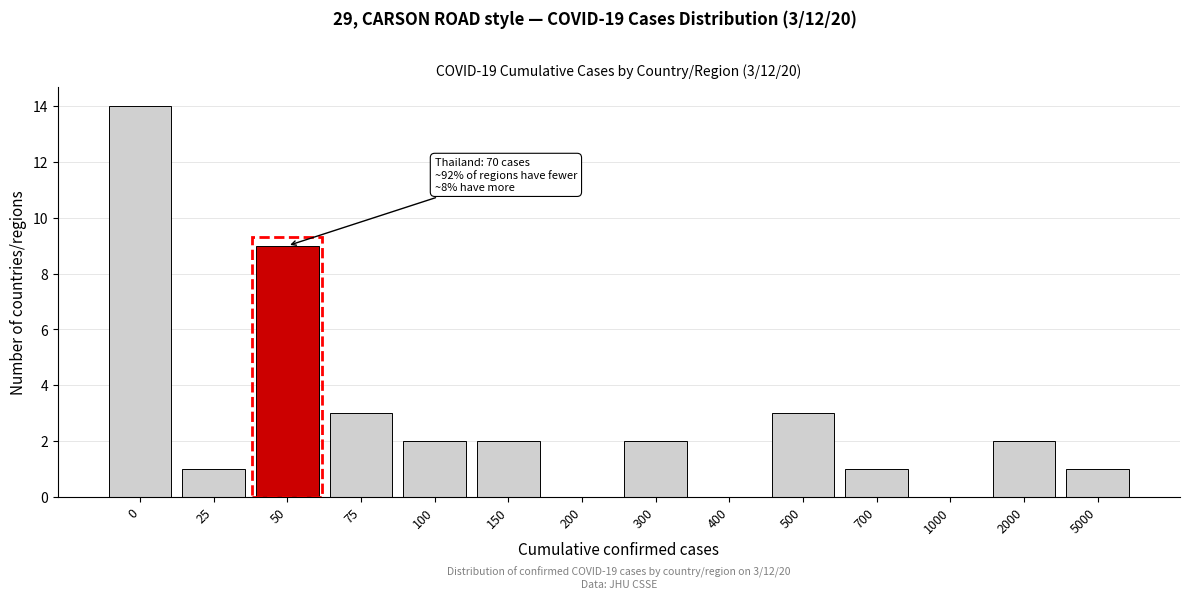

Reading left to right, extract all data points from this chart.

0=14	25=1	50=9	75=3	100=2	150=2	200=0	300=2	400=0	500=3	700=1	1000=0	2000=2	5000=1